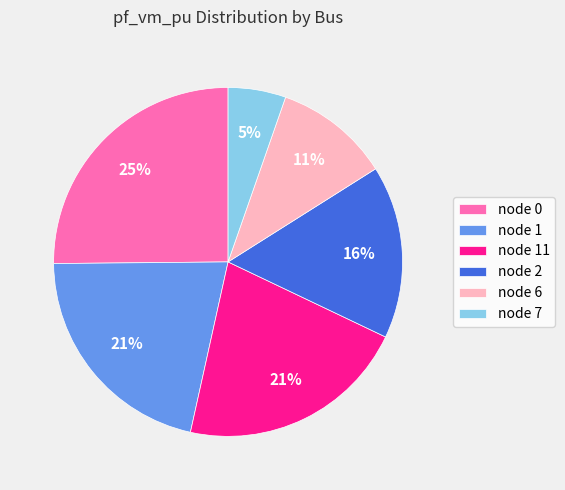

What is the ratio of the value at node 1 to the value at node 2?

1.3